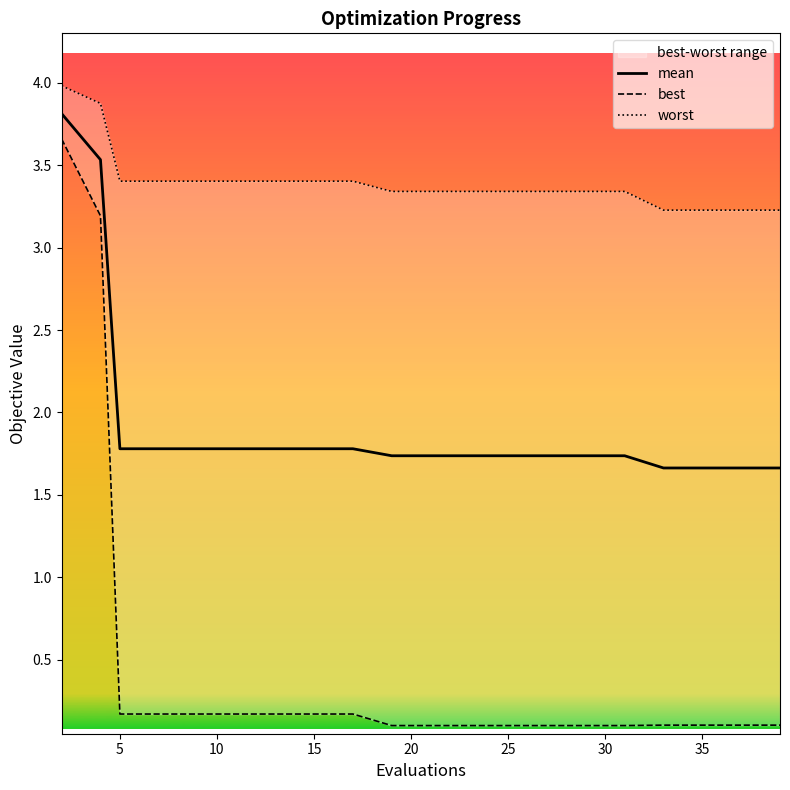

The value of mean at 25 is 1.7. True or false?

True